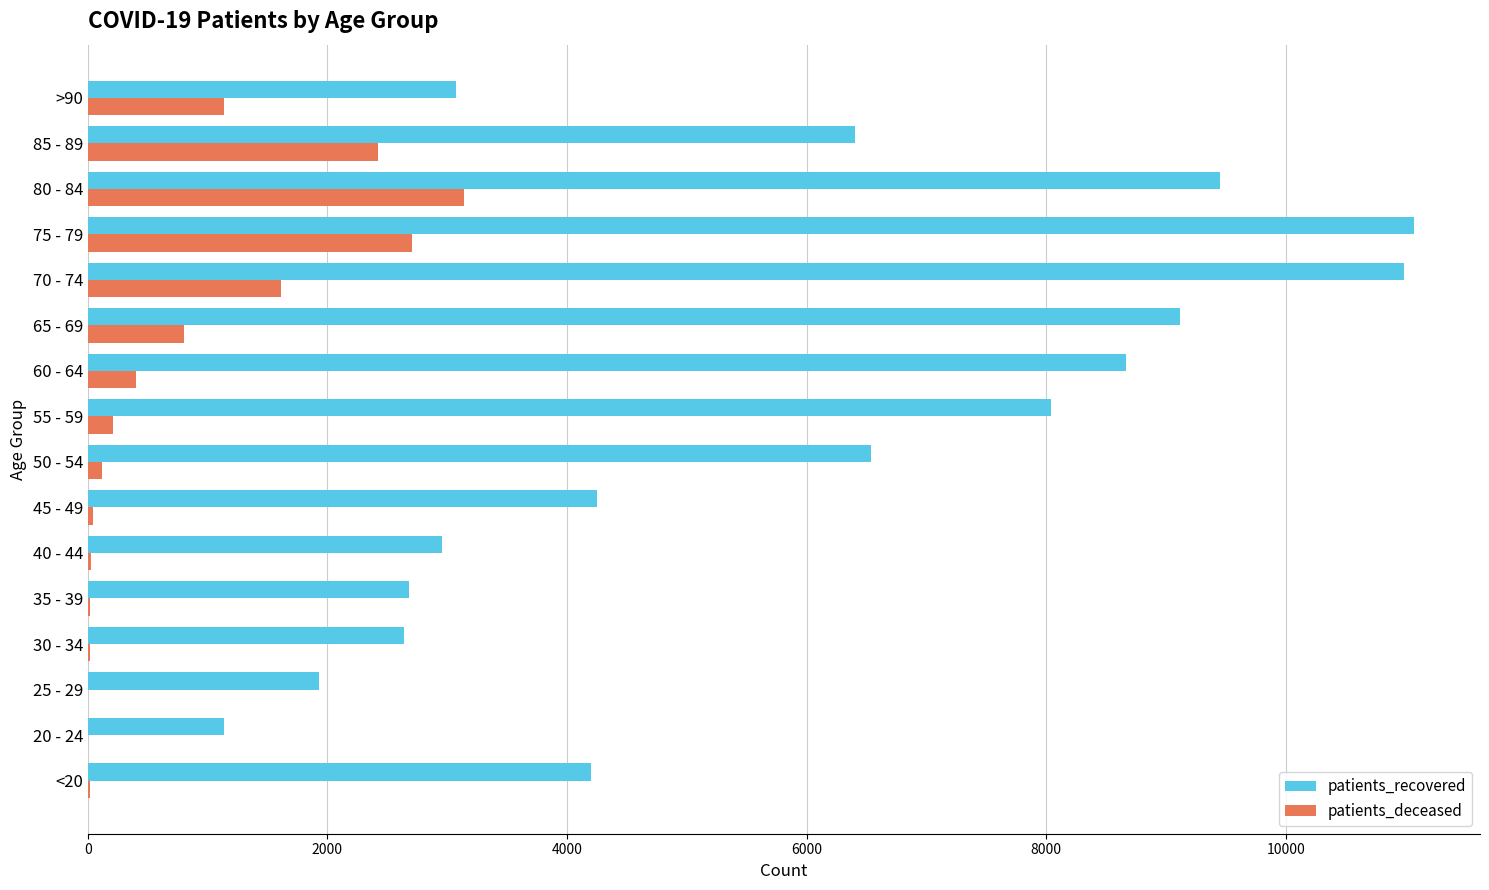

What is the highest value of the patients_recovered series?

11069